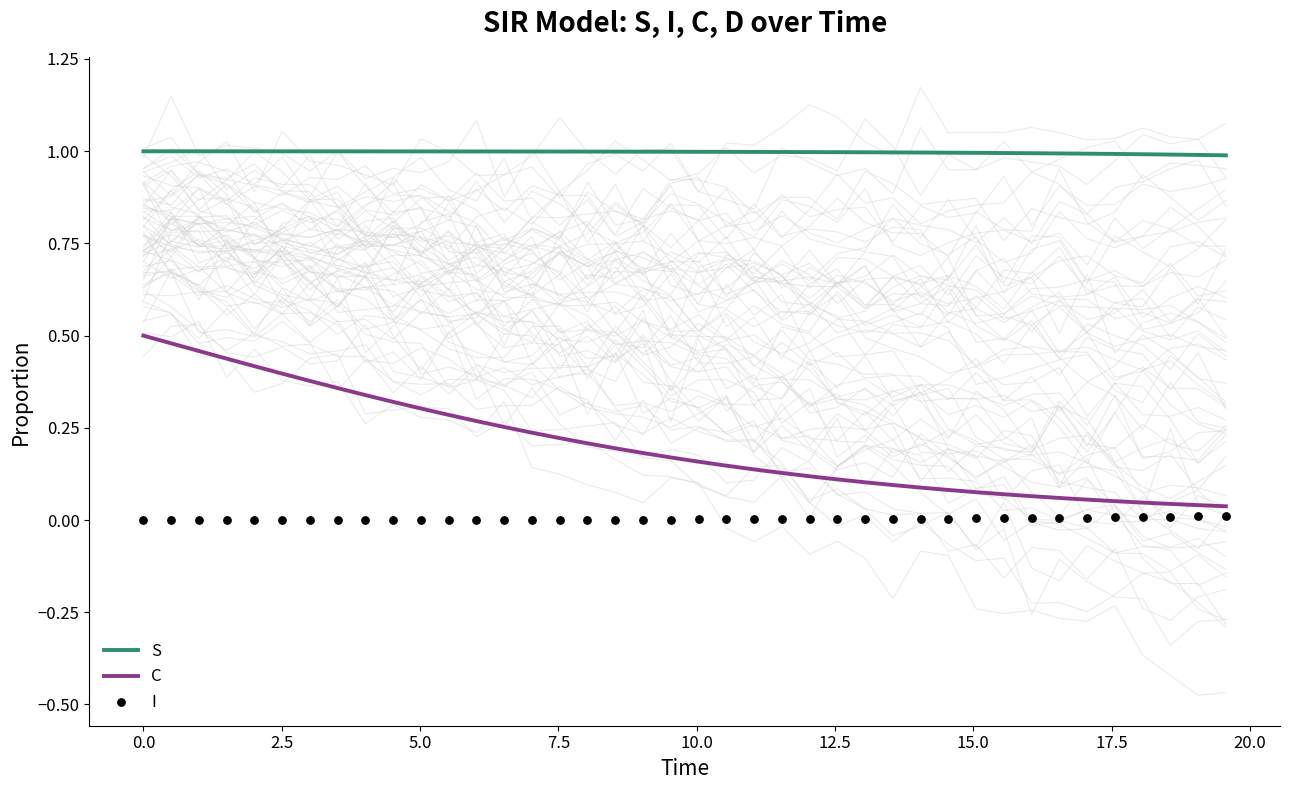

Which series contains the highest Y value?

S